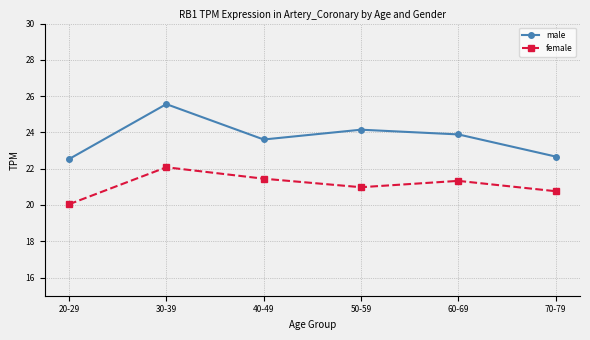

At which category does male reach its first local valley?

40-49